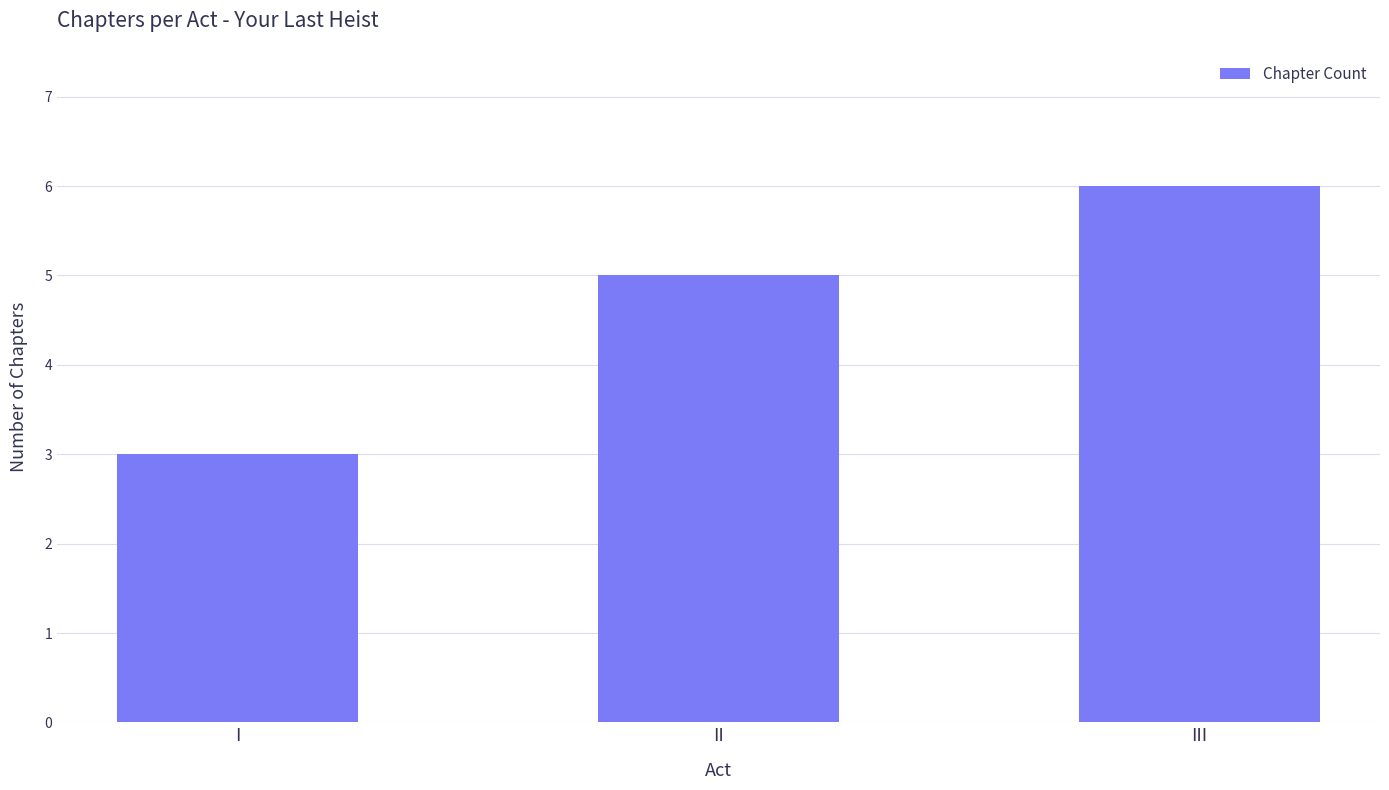

Reading left to right, extract all data points from this chart.

I=3	II=5	III=6